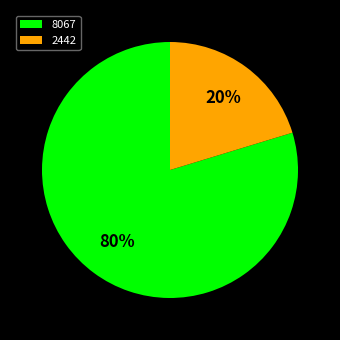

True or false: 2442 accounts for 32% of the total.

False